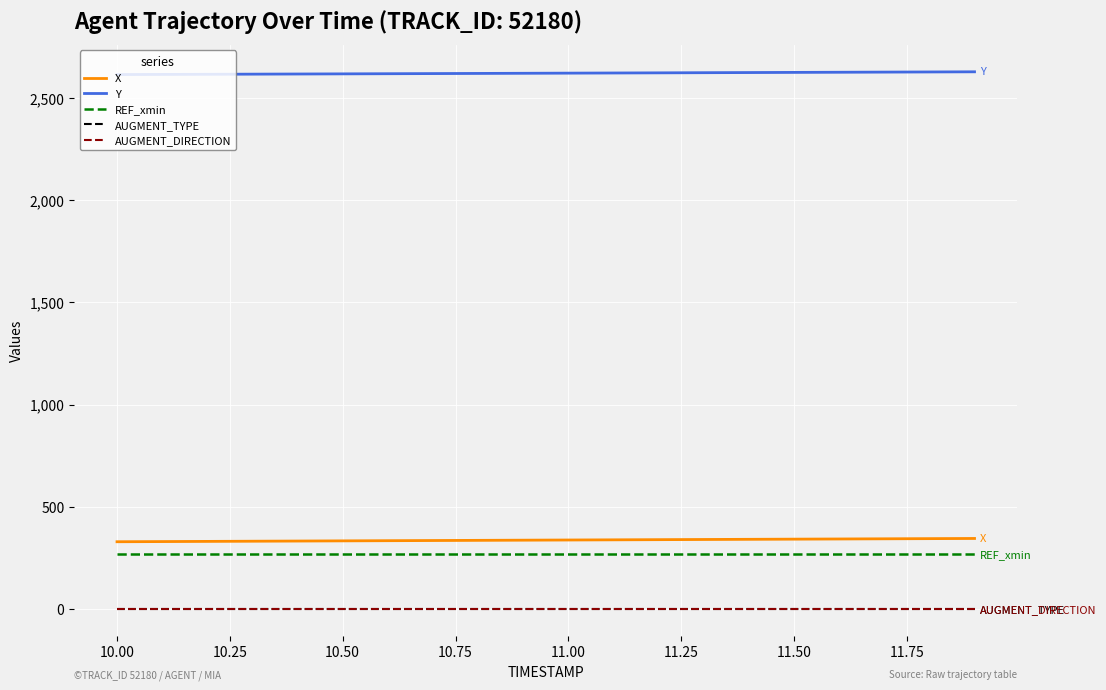

Does the chart have visible grid lines?

Yes